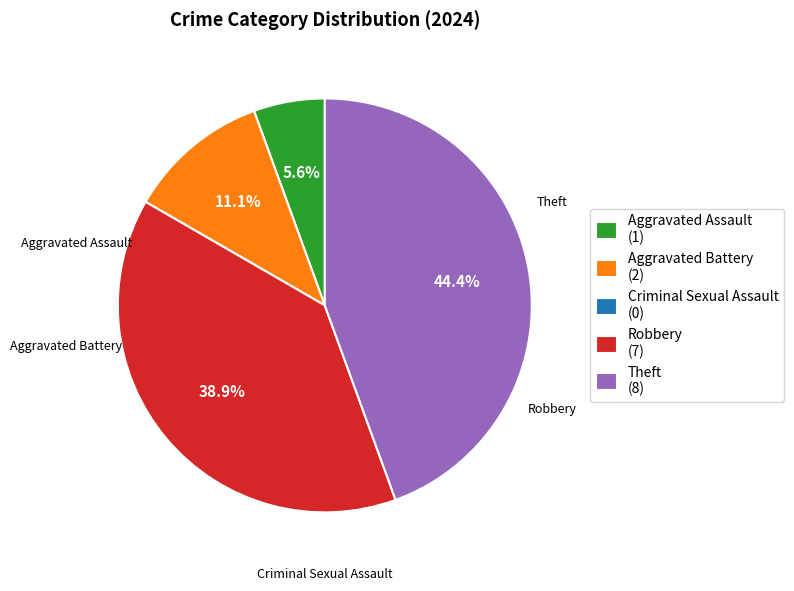

Which category has the biggest portion of the pie?

Theft